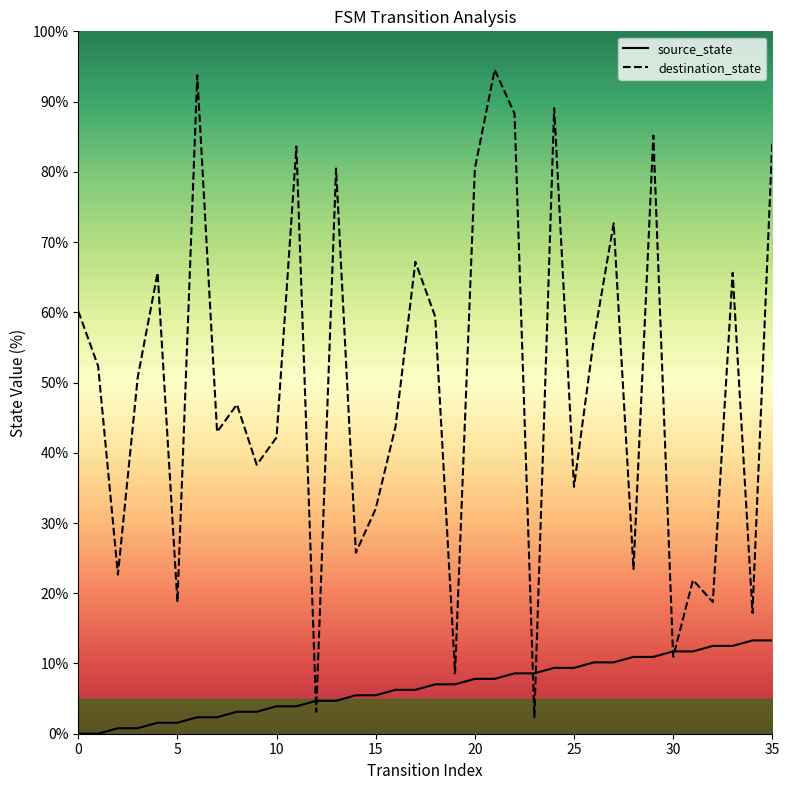

What is the difference between the maximum and minimum values in the destination_state series?

92.2